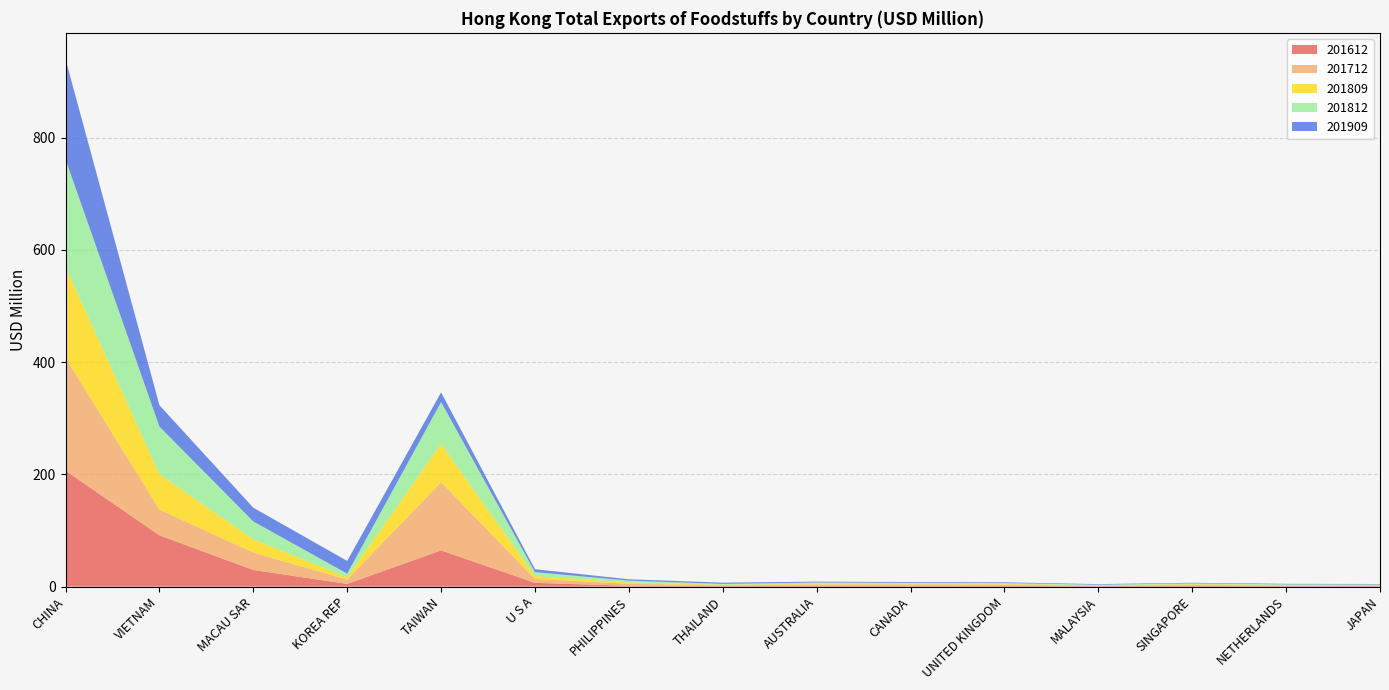

Reading left to right, extract all data points from this chart.

201612: CHINA=206.6	VIETNAM=91.3	MACAU SAR=29.6	KOREA REP=4.8	TAIWAN=64.4	U S A=6.6	PHILIPPINES=1.4	THAILAND=1.5	AUSTRALIA=1.7	CANADA=1.6	UNITED KINGDOM=1.7	MALAYSIA=0.9	SINGAPORE=1.6	NETHERLANDS=1.0	JAPAN=1.1
201712: CHINA=201.1	VIETNAM=46.1	MACAU SAR=31.0	KOREA REP=7.7	TAIWAN=121.6	U S A=6.9	PHILIPPINES=3.5	THAILAND=0.8	AUSTRALIA=2.0	CANADA=2.0	UNITED KINGDOM=1.7	MALAYSIA=0.9	SINGAPORE=1.6	NETHERLANDS=1.0	JAPAN=1.1
201809: CHINA=161.7	VIETNAM=62.8	MACAU SAR=23.9	KOREA REP=3.8	TAIWAN=68.4	U S A=5.1	PHILIPPINES=2.5	THAILAND=0.9	AUSTRALIA=1.5	CANADA=1.3	UNITED KINGDOM=1.3	MALAYSIA=0.6	SINGAPORE=1.1	NETHERLANDS=0.9	JAPAN=0.7
201812: CHINA=192.1	VIETNAM=85.0	MACAU SAR=31.6	KOREA REP=6.7	TAIWAN=74.4	U S A=7.0	PHILIPPINES=3.2	THAILAND=1.6	AUSTRALIA=2.1	CANADA=1.8	UNITED KINGDOM=1.7	MALAYSIA=0.9	SINGAPORE=1.5	NETHERLANDS=1.1	JAPAN=0.9
201909: CHINA=178.3	VIETNAM=38.0	MACAU SAR=24.5	KOREA REP=22.7	TAIWAN=17.2	U S A=5.2	PHILIPPINES=2.4	THAILAND=2.1	AUSTRALIA=1.5	CANADA=1.4	UNITED KINGDOM=1.2	MALAYSIA=1.0	SINGAPORE=1.0	NETHERLANDS=0.9	JAPAN=0.8